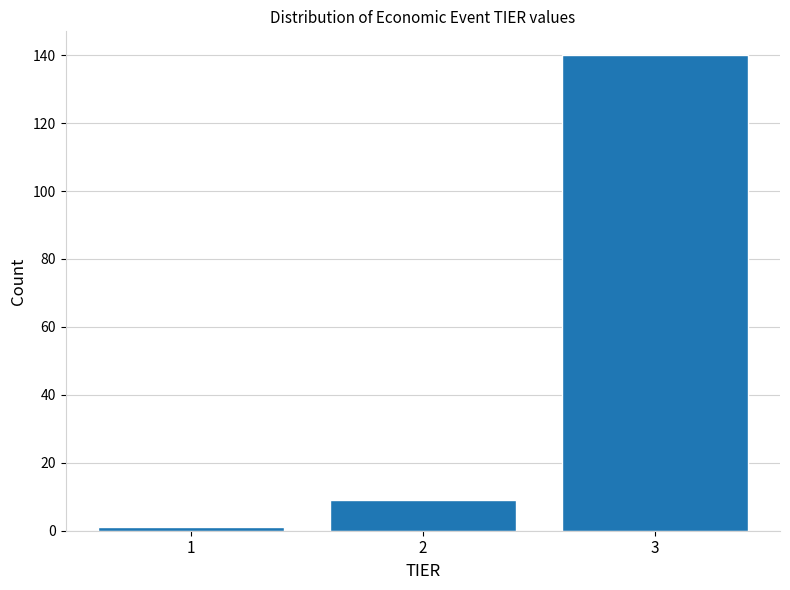

Reading right to left, extract all data points from this chart.

3=140	2=9	1=1